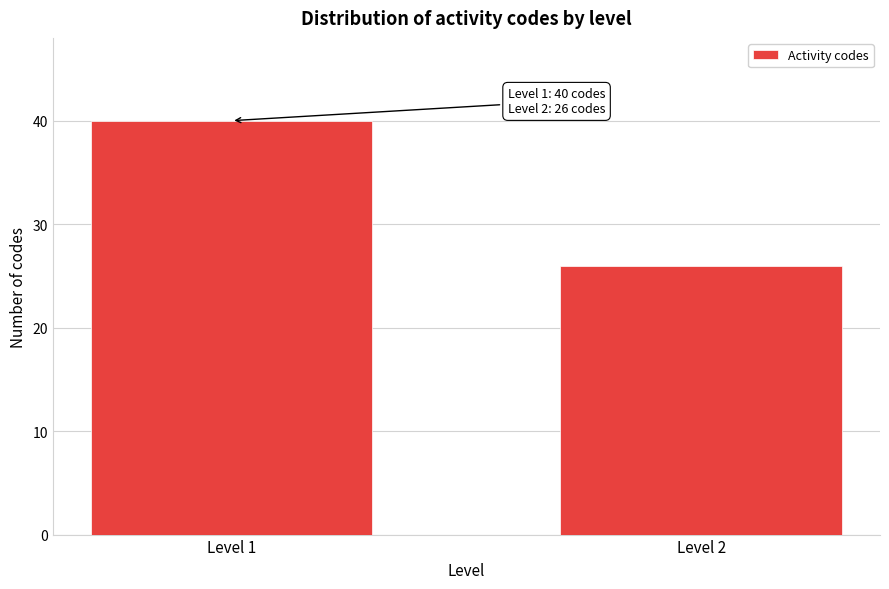

Reading right to left, what are all the values shown in this chart?

Level 2=26	Level 1=40